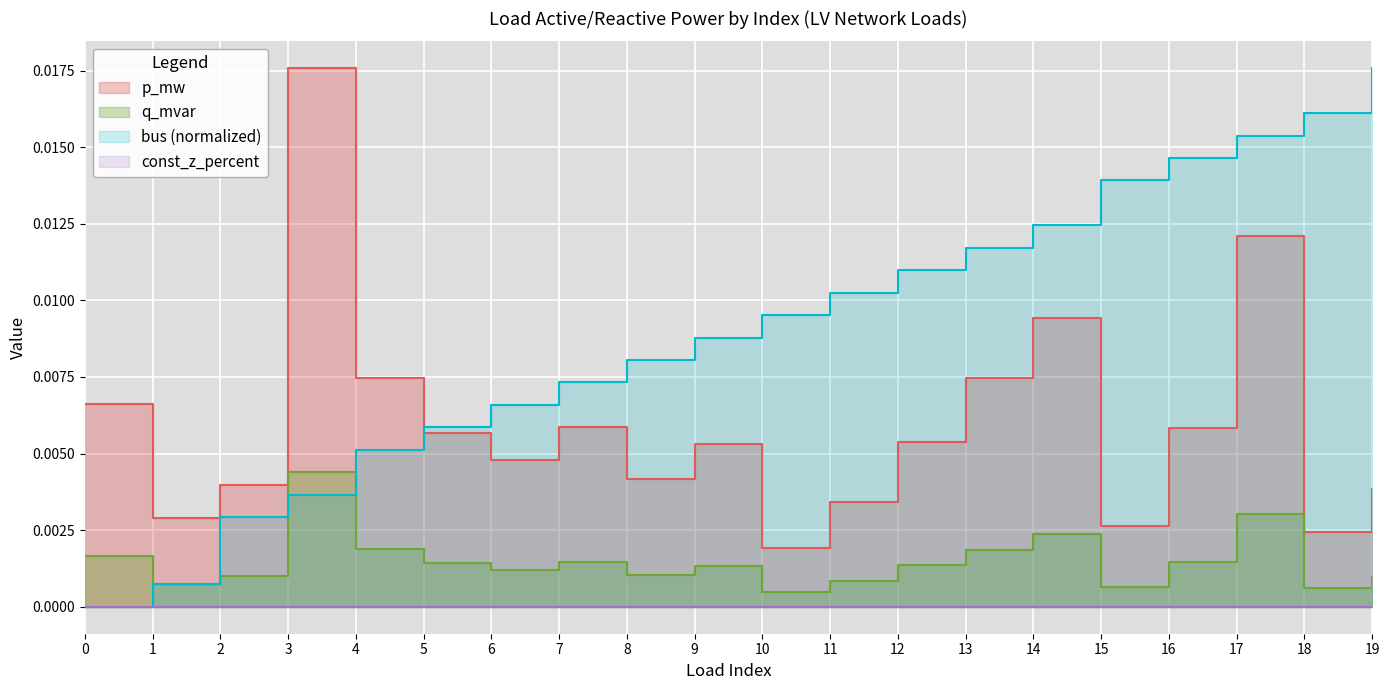

Which has a higher value, 17 or 0?

17